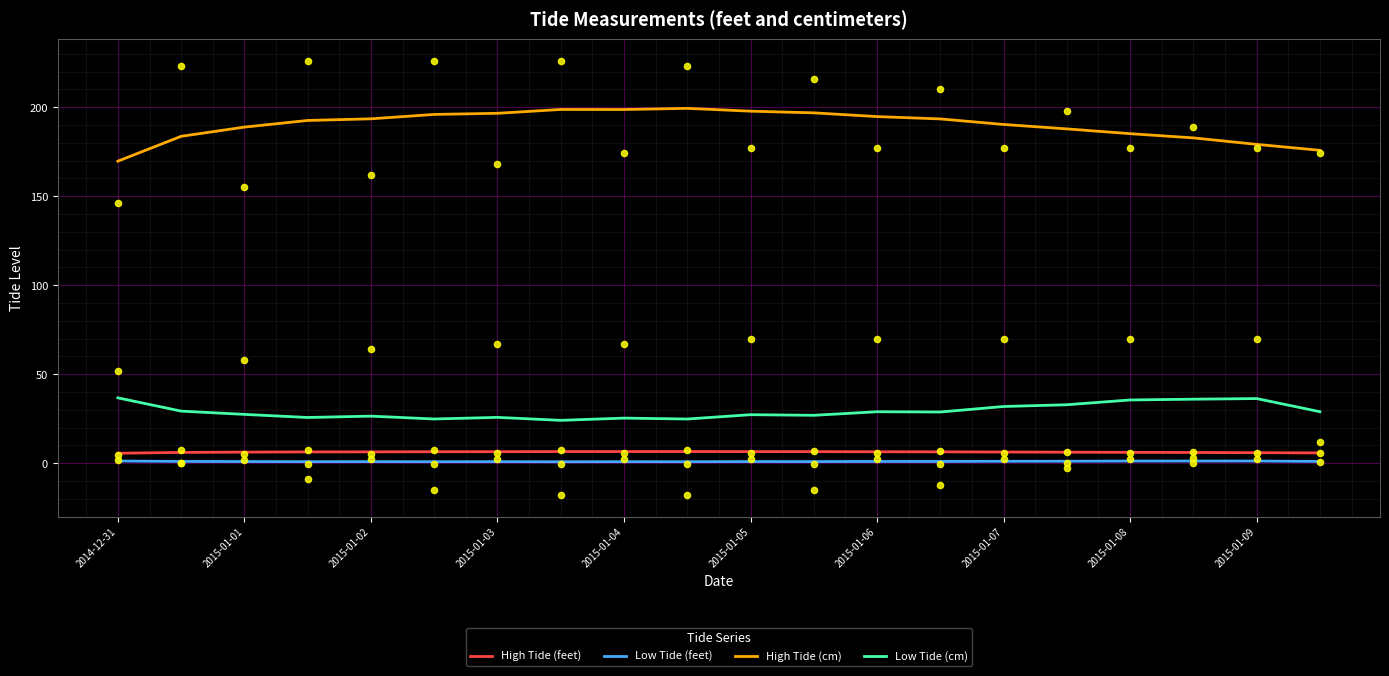

At how many categories does at least one series exceed 17?

20